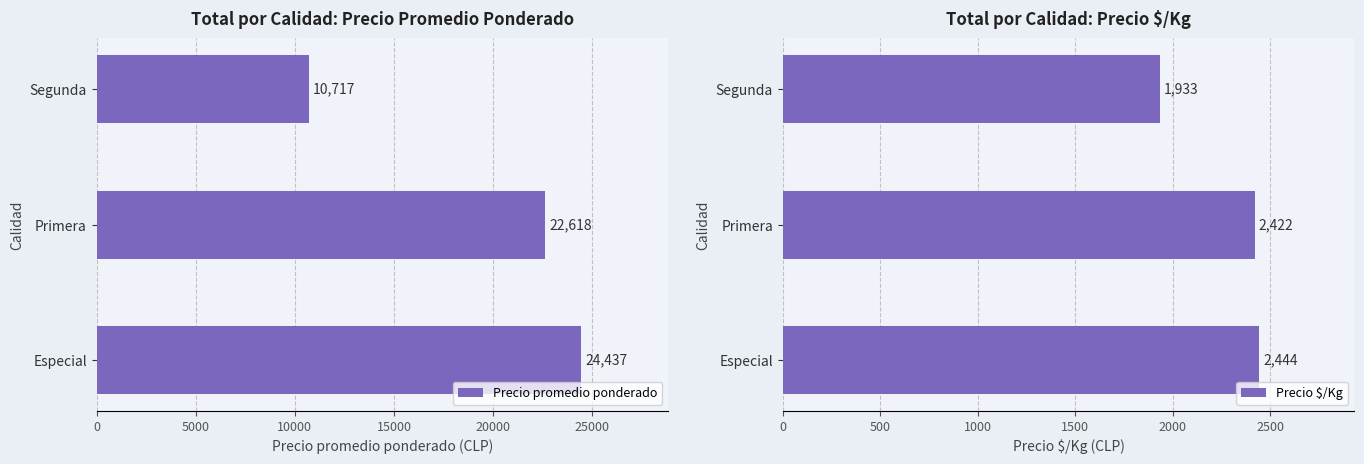

The value of Precio $/Kg at Segunda is 1933. True or false?

True